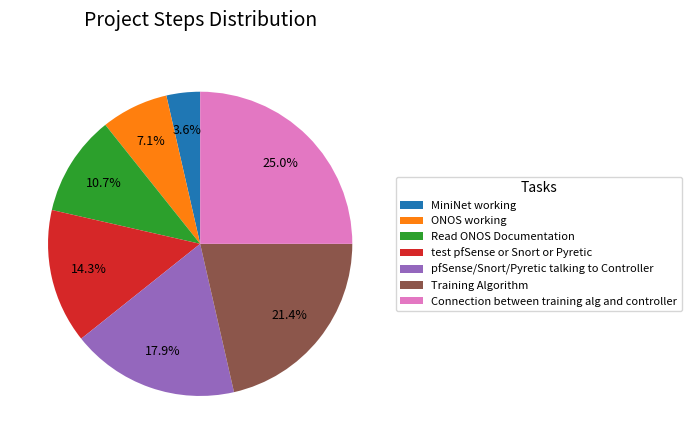

Count the number of slices in the pie.

7